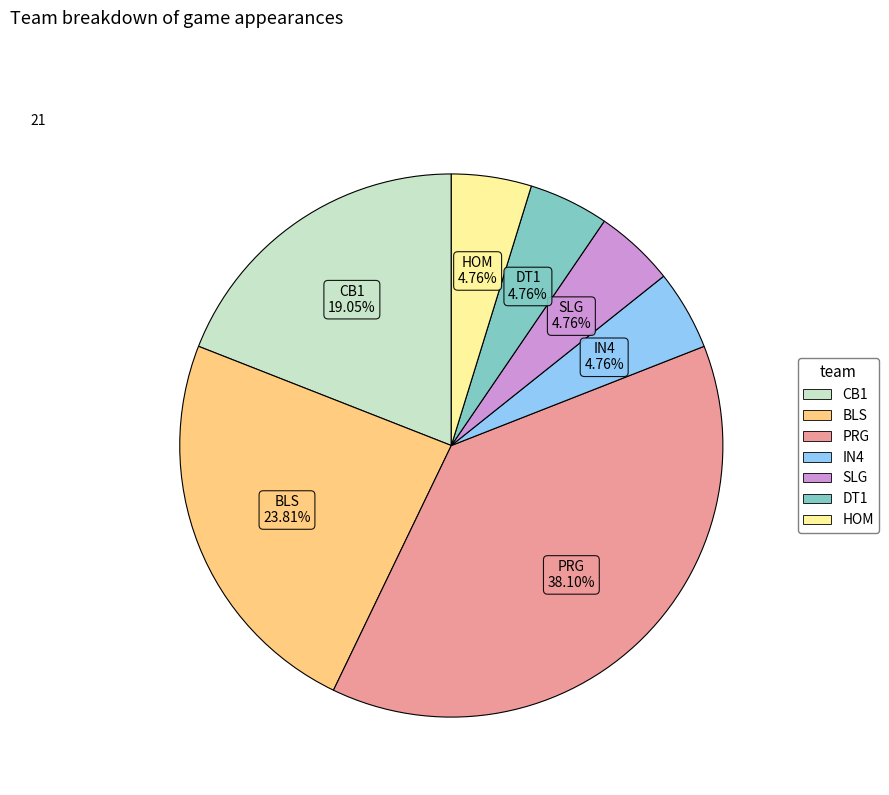

To the nearest percent, what percentage of the pie is DT1?

5%